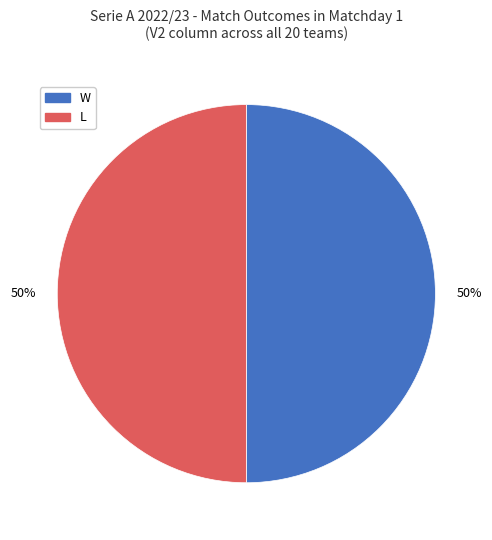

Approximately how many times larger is the value at L compared to W?

1.0